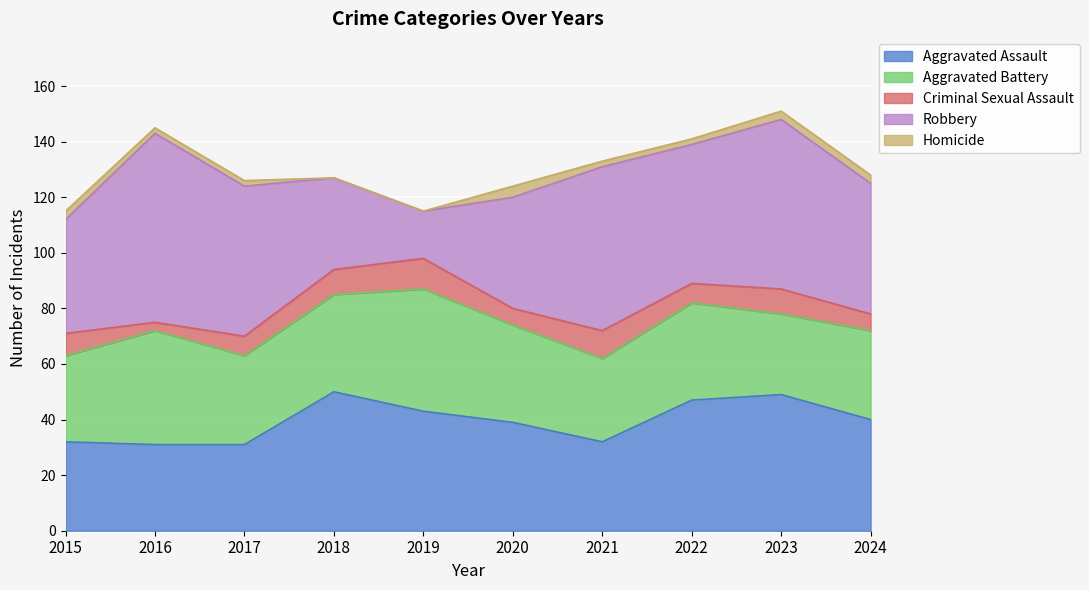

Reading left to right, extract all data points from this chart.

Aggravated Assault: 32	31	31	50	43	39	32	47	49	40
Aggravated Battery: 31	41	32	35	44	35	30	35	29	32
Criminal Sexual Assault: 8	3	7	9	11	6	10	7	9	6
Robbery: 41	68	54	33	17	40	59	50	61	47
Homicide: 3	2	2	0	0	4	2	2	3	3